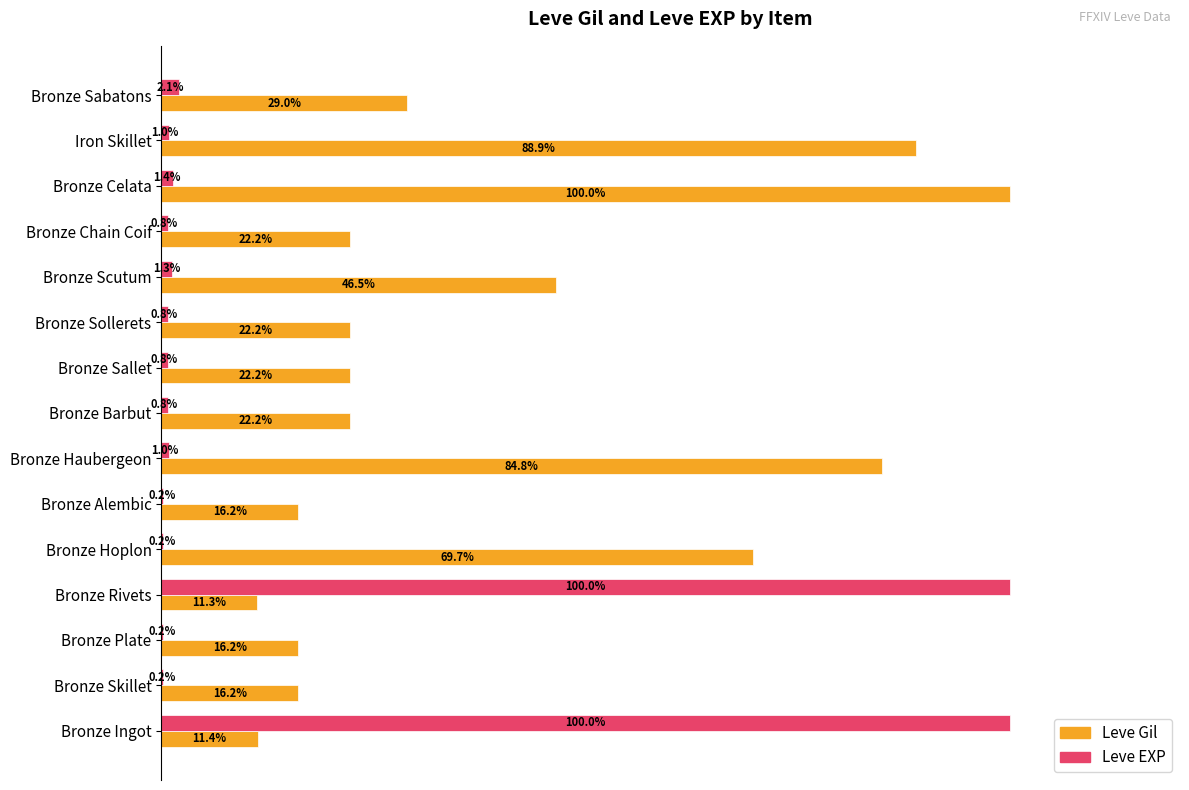

Between Bronze Sallet and Bronze Sabatons, which series saw the biggest shift?

Leve Gil